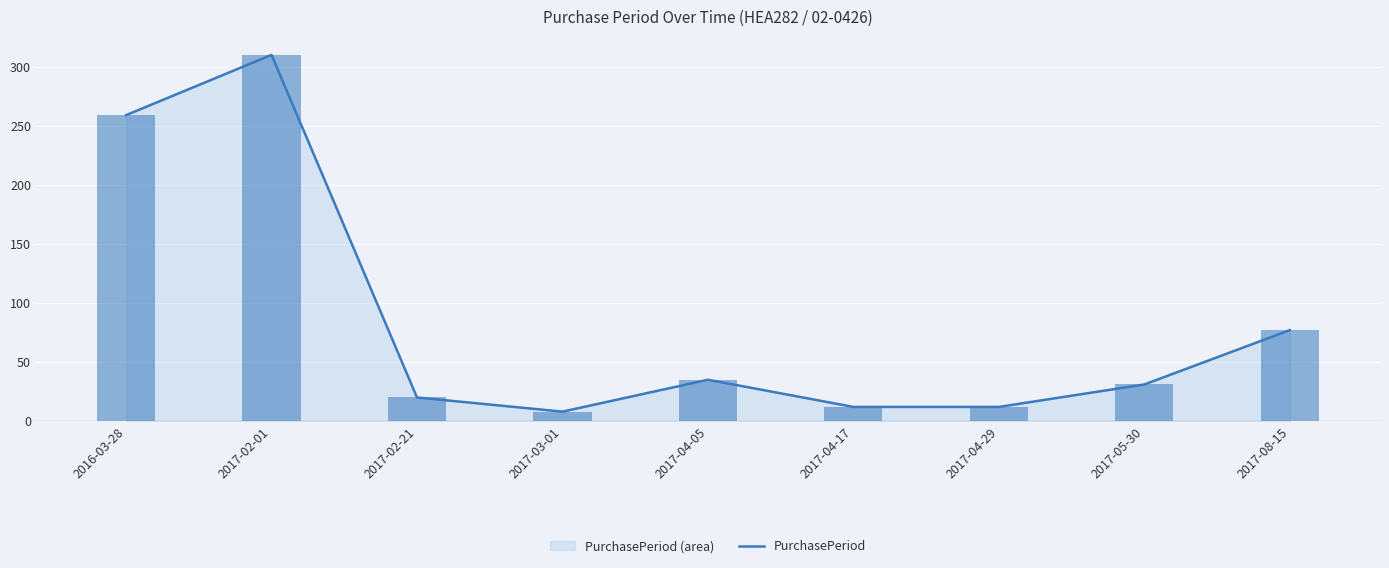

Are the bars grouped side by side (vs. stacked)?

No